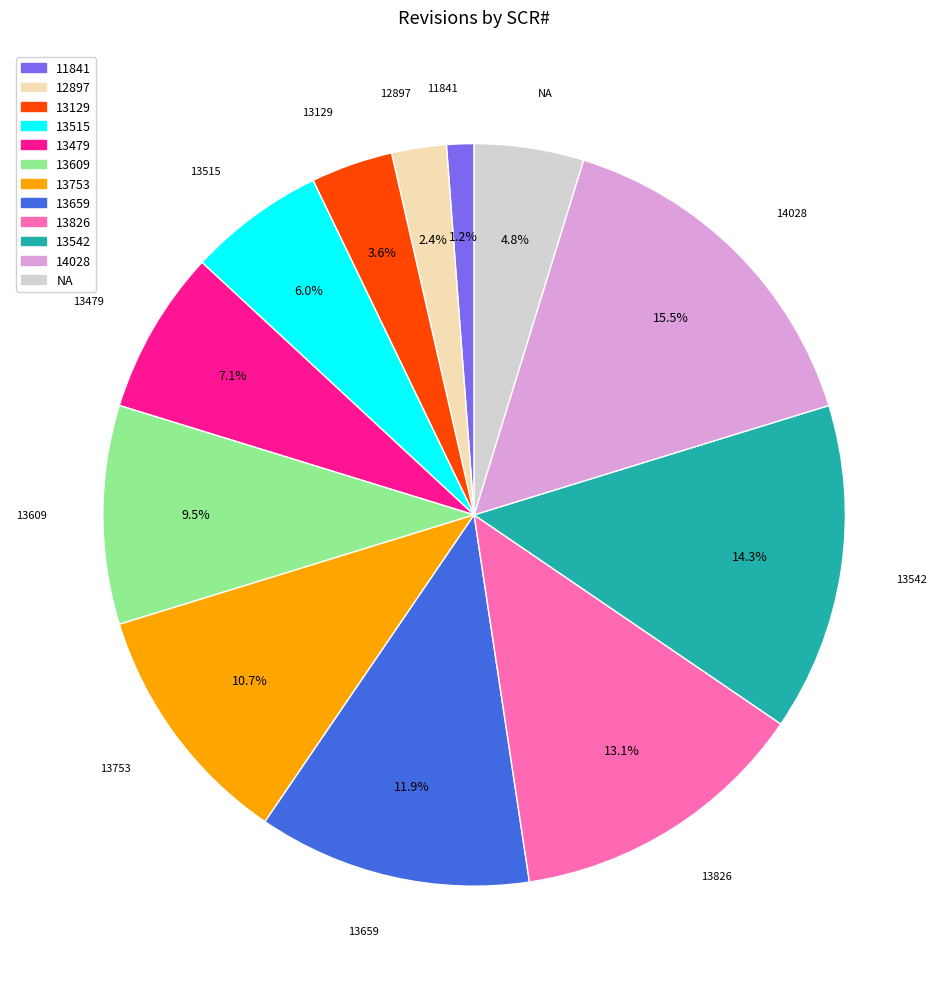

True or false: 13515 accounts for 1% of the total.

False